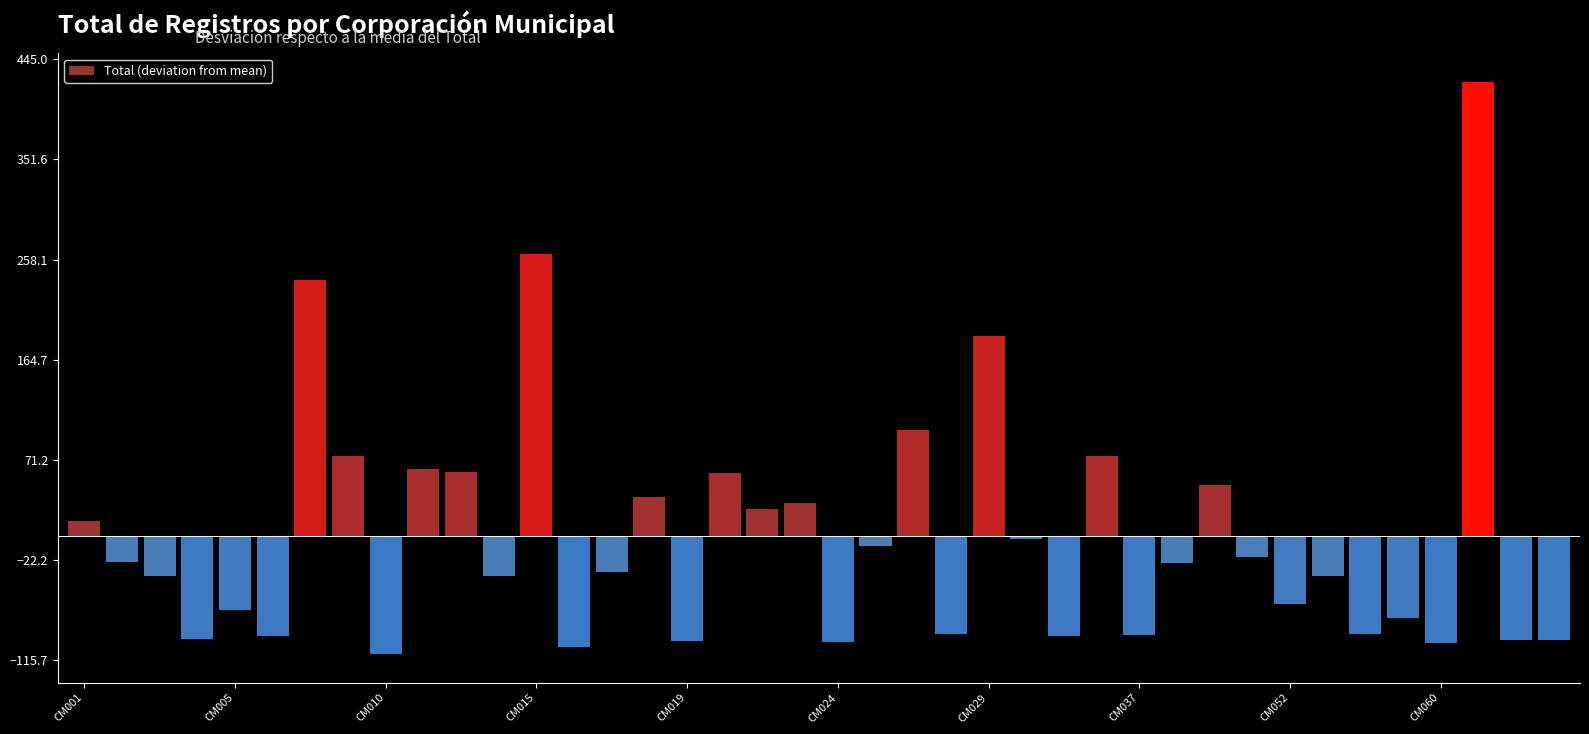

What is the value of the 7th bar from the left?

238.8